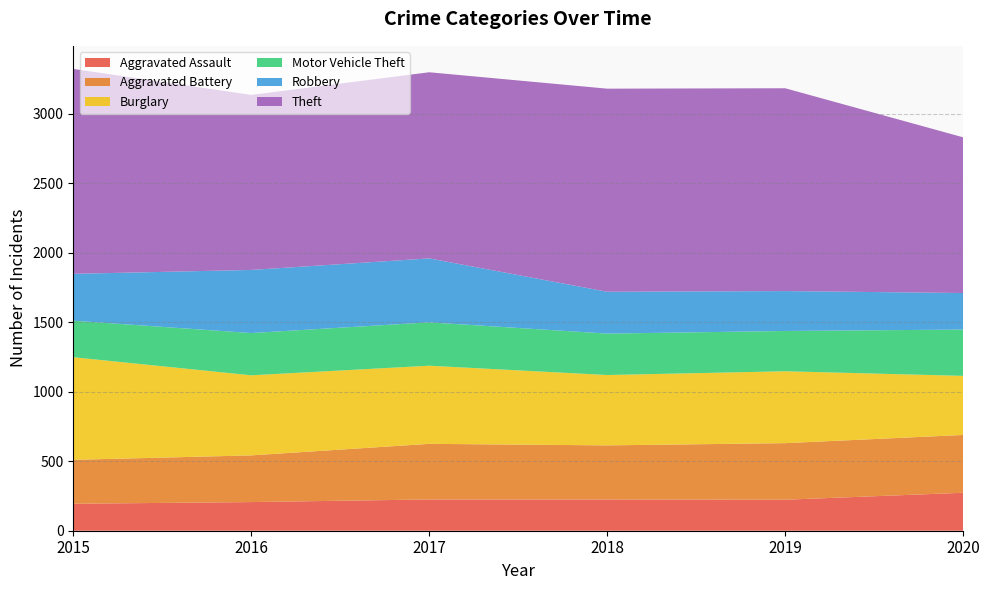

Reading left to right, what are all the values shown in this chart?

Aggravated Assault: 2015=194	2016=206	2017=225	2018=225	2019=223	2020=273
Aggravated Battery: 2015=316	2016=336	2017=400	2018=389	2019=407	2020=416
Burglary: 2015=738	2016=576	2017=562	2018=506	2019=517	2020=425
Motor Vehicle Theft: 2015=263	2016=304	2017=312	2018=298	2019=290	2020=333
Robbery: 2015=337	2016=454	2017=460	2018=301	2019=287	2020=263
Theft: 2015=1474	2016=1259	2017=1339	2018=1461	2019=1459	2020=1120